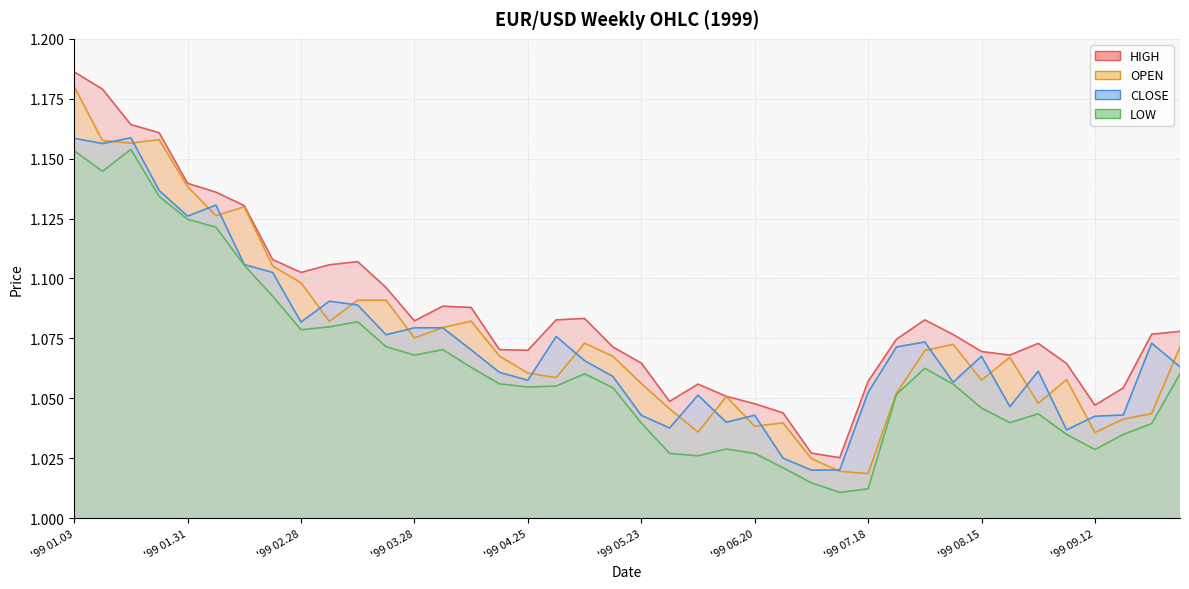

What is the sum of the LOW values at 1999.04.18 and 1999.02.28?

2.1